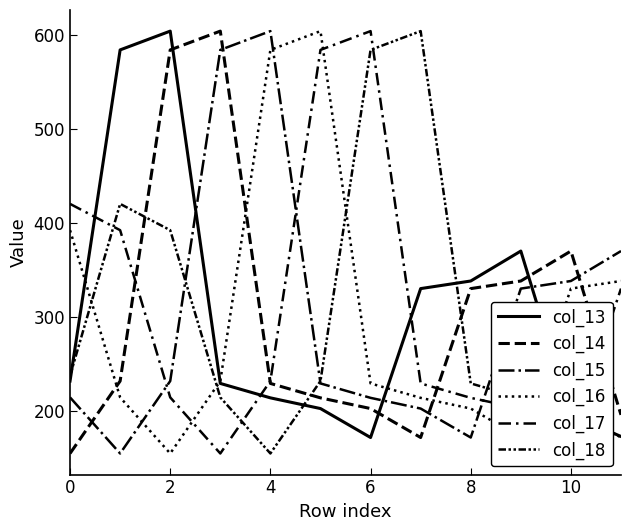

How many distinct data groups are displayed?

6